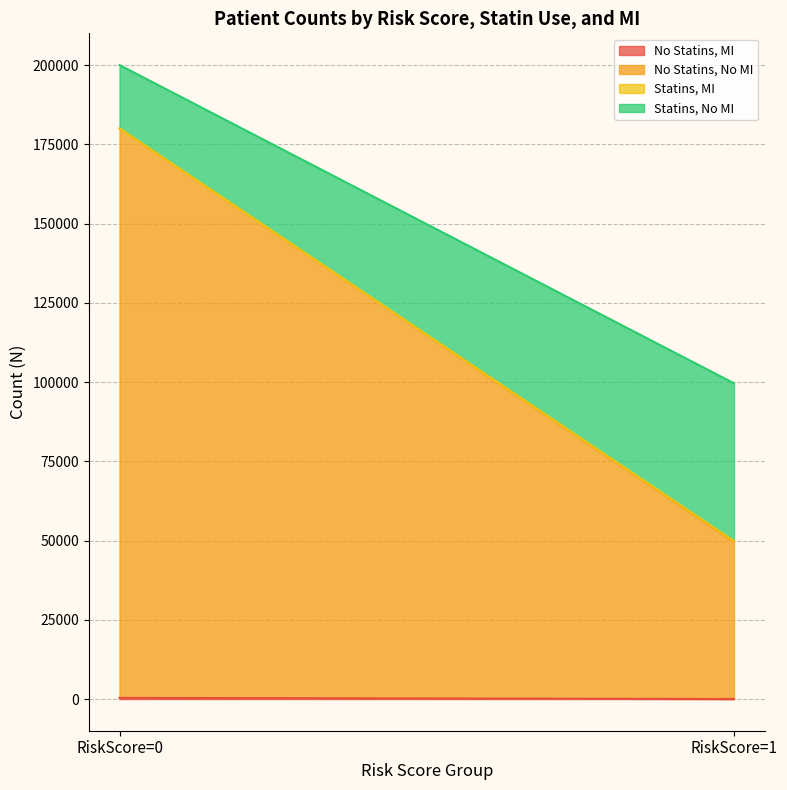

What is the spread (max minus min) of values at RiskScore=1?

49761